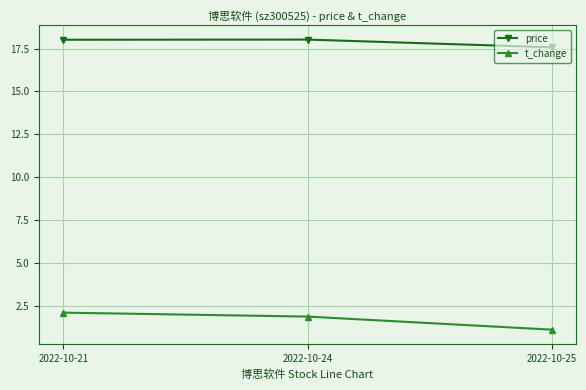

How many lines are shown in the chart?

2